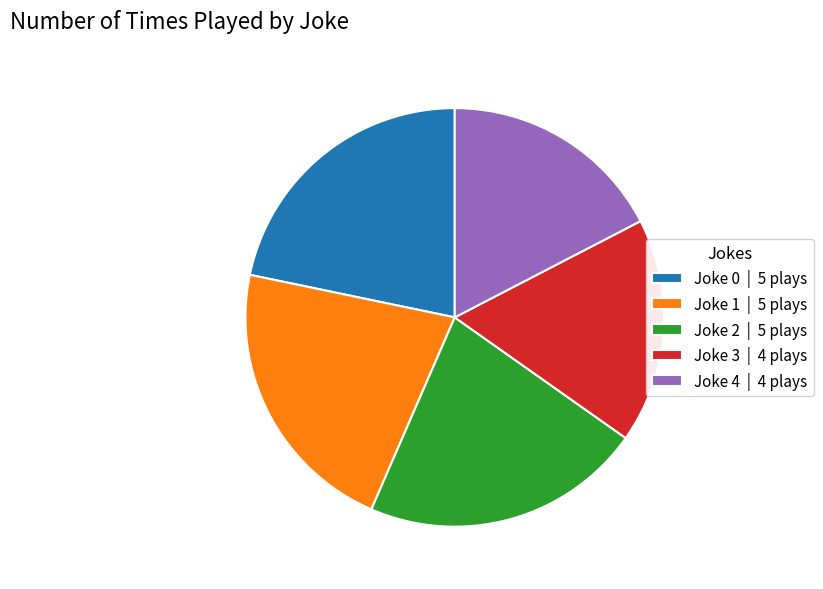

Is there a majority slice in this chart?

No